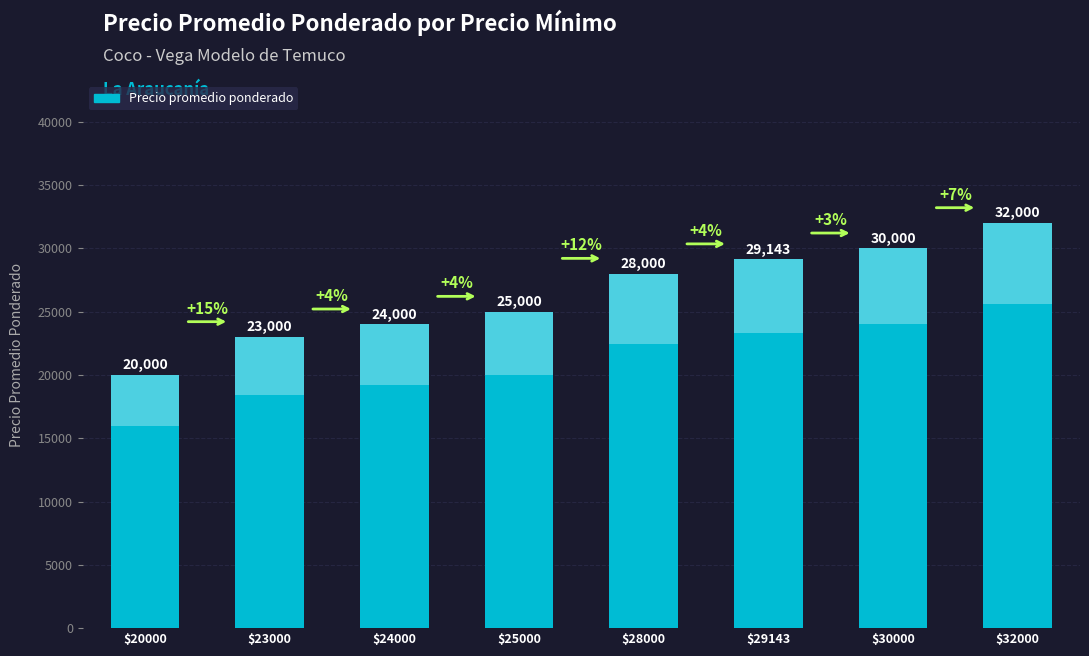

What is the sum of the values at $30000 and $23000?

53000